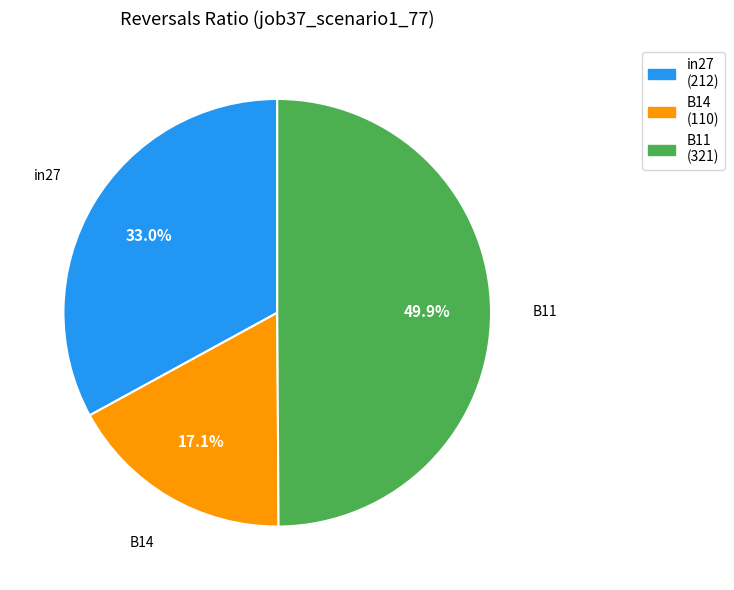

Is in27 the majority of the pie?

No